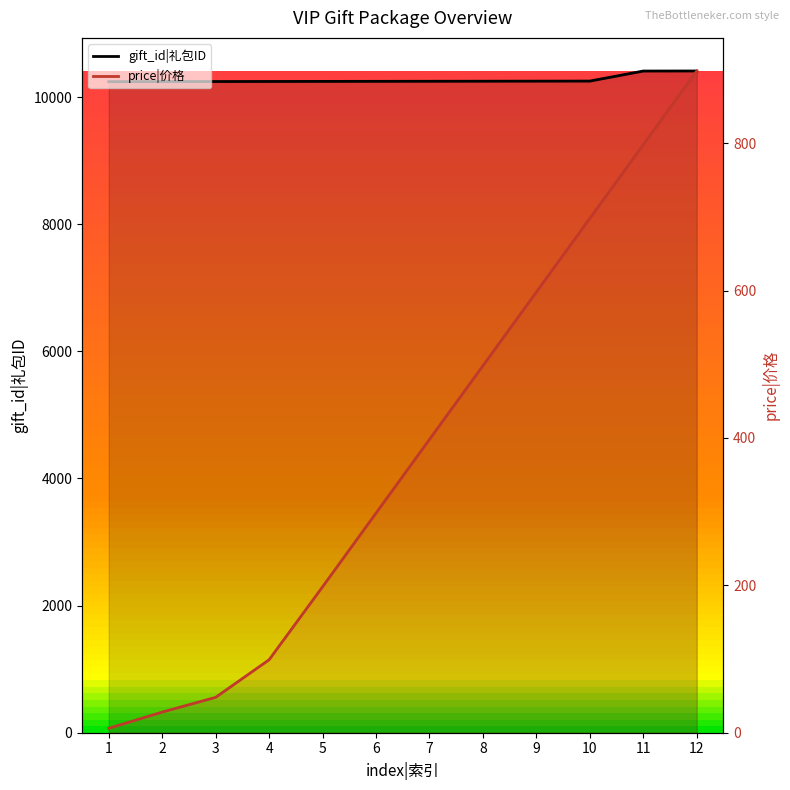

At which label is price|价格 closest to 452?

8